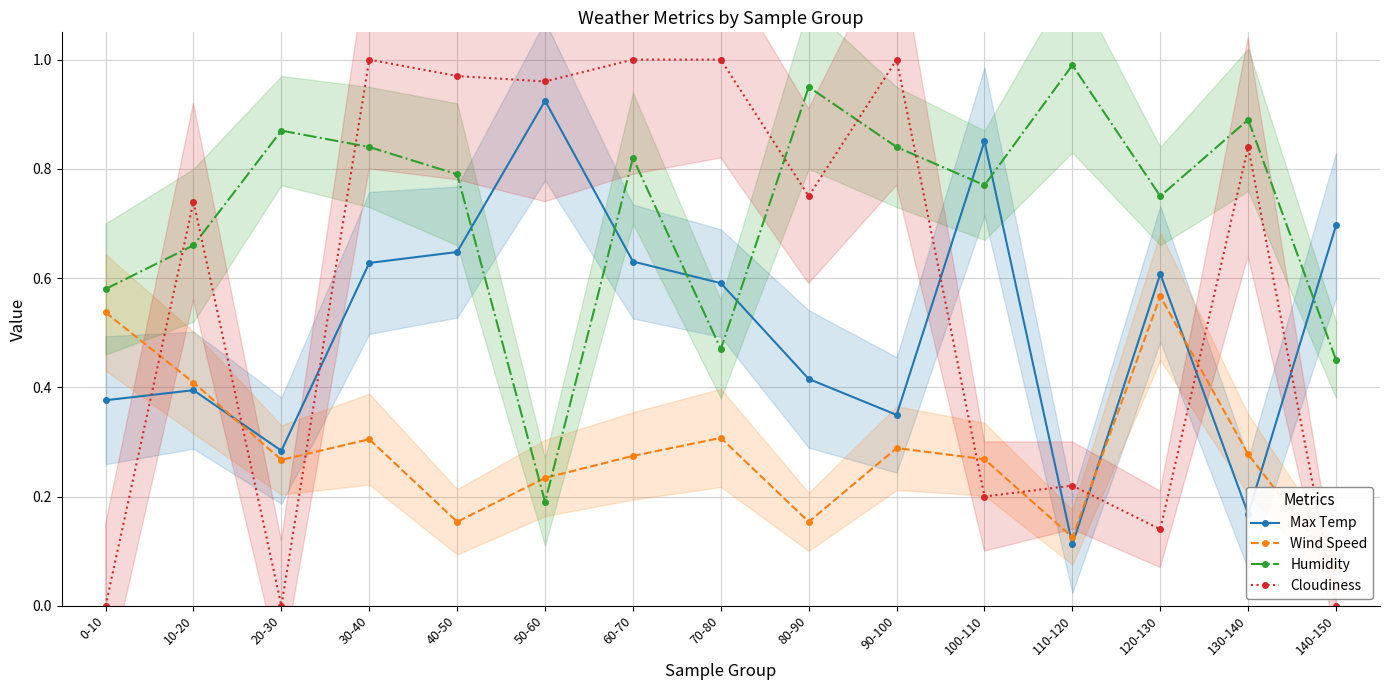

What is the difference between the Max Temp values at 30-40 and 80-90?

0.2